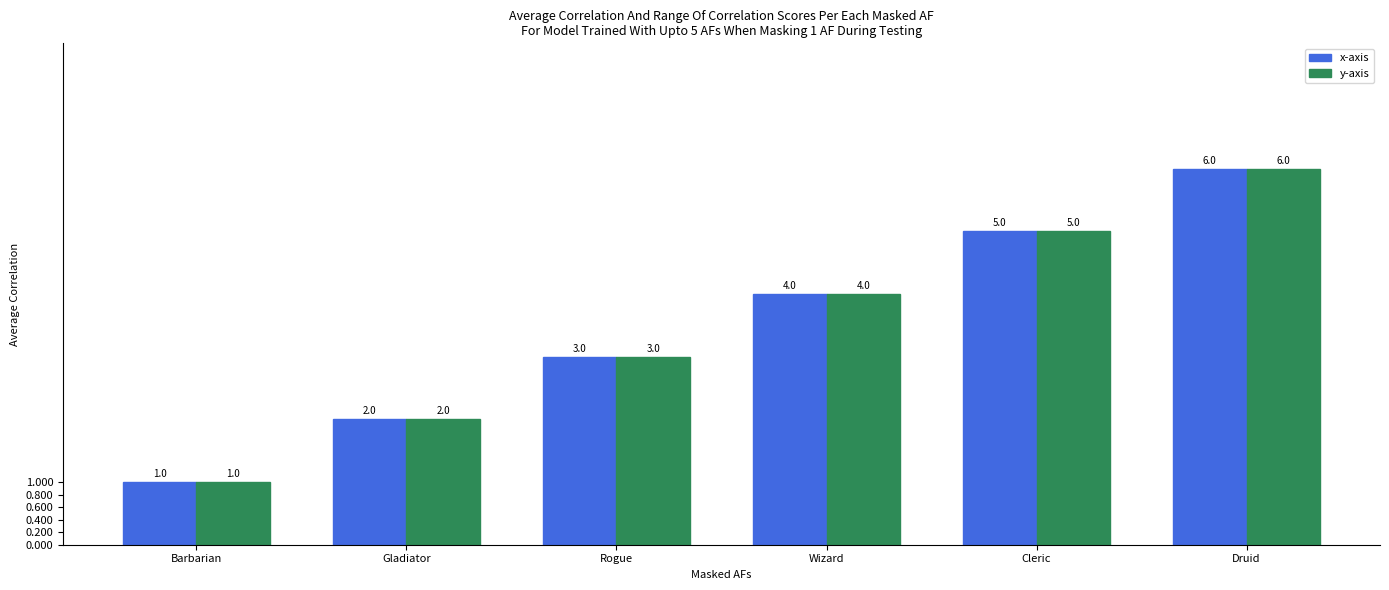

What value does the y-axis series have at Cleric?

5